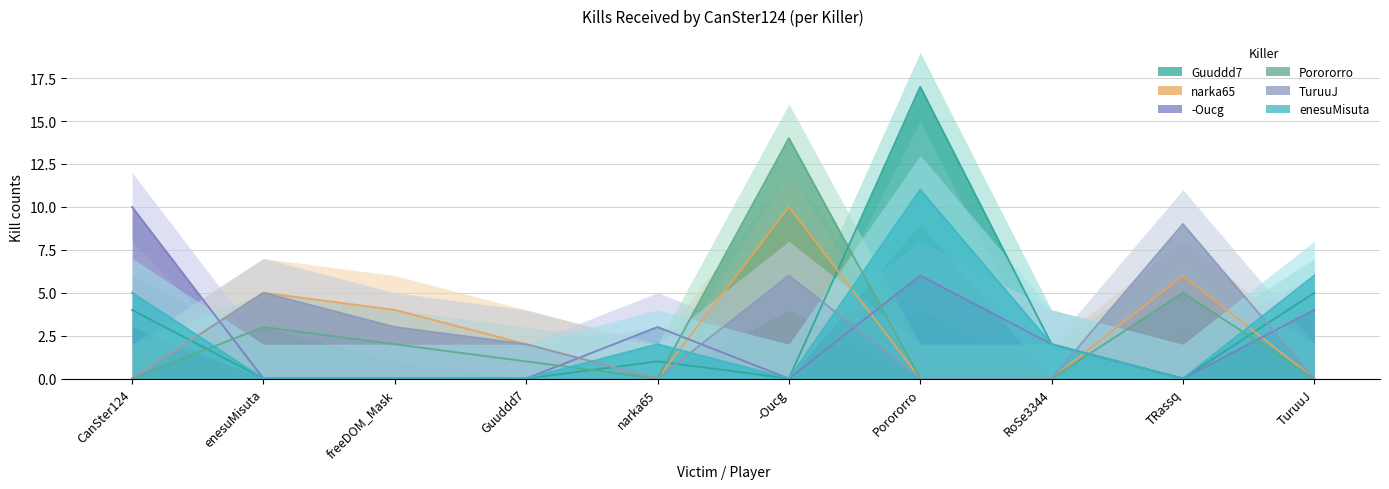

Reading left to right, transcribe all the data shown in this chart.

Guuddd7: CanSter124=4	enesuMisuta=0	freeDOM_Mask=0	Guuddd7=0	narka65=1	-Oucg=0	Porororro=17	RoSe3344=2	TRassq=0	TuruuJ=5
narka65: CanSter124=0	enesuMisuta=5	freeDOM_Mask=4	Guuddd7=2	narka65=0	-Oucg=10	Porororro=0	RoSe3344=0	TRassq=6	TuruuJ=0
-Oucg: CanSter124=10	enesuMisuta=0	freeDOM_Mask=0	Guuddd7=0	narka65=3	-Oucg=0	Porororro=6	RoSe3344=2	TRassq=0	TuruuJ=4
Porororro: CanSter124=0	enesuMisuta=3	freeDOM_Mask=2	Guuddd7=1	narka65=0	-Oucg=14	Porororro=0	RoSe3344=0	TRassq=5	TuruuJ=0
TuruuJ: CanSter124=0	enesuMisuta=5	freeDOM_Mask=3	Guuddd7=2	narka65=0	-Oucg=6	Porororro=0	RoSe3344=0	TRassq=9	TuruuJ=0
enesuMisuta: CanSter124=5	enesuMisuta=0	freeDOM_Mask=0	Guuddd7=0	narka65=2	-Oucg=0	Porororro=11	RoSe3344=2	TRassq=0	TuruuJ=6